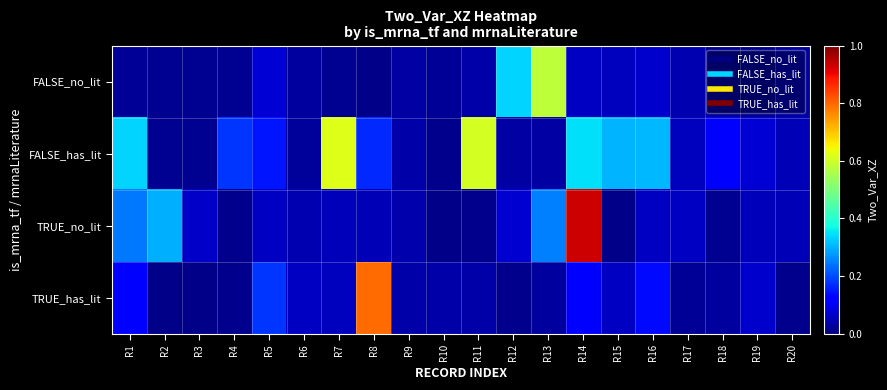

What is the total value across all series at R11?

0.7